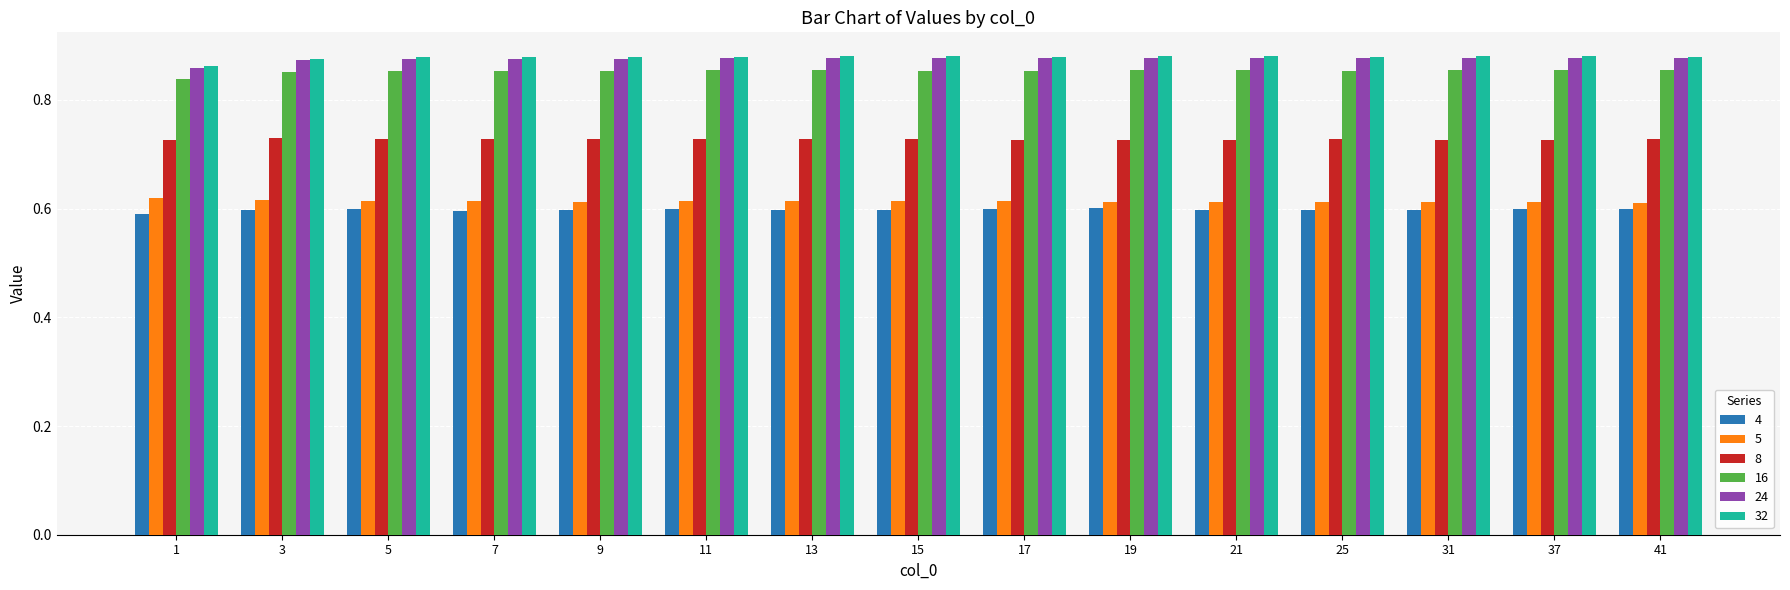

At how many categories does at least one series exceed 0?

15